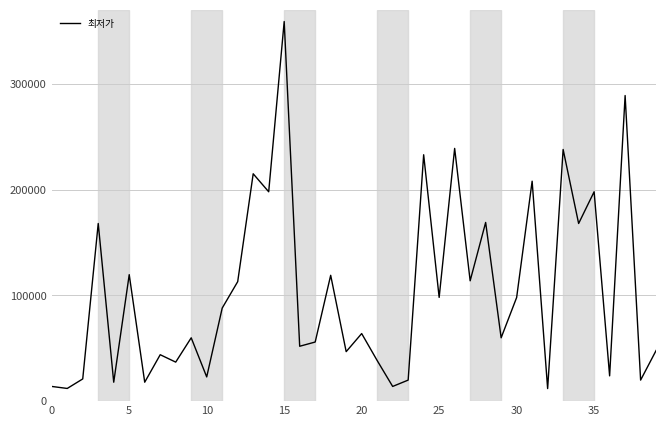

True or false: the data has more than 0 interior local peaks.

True